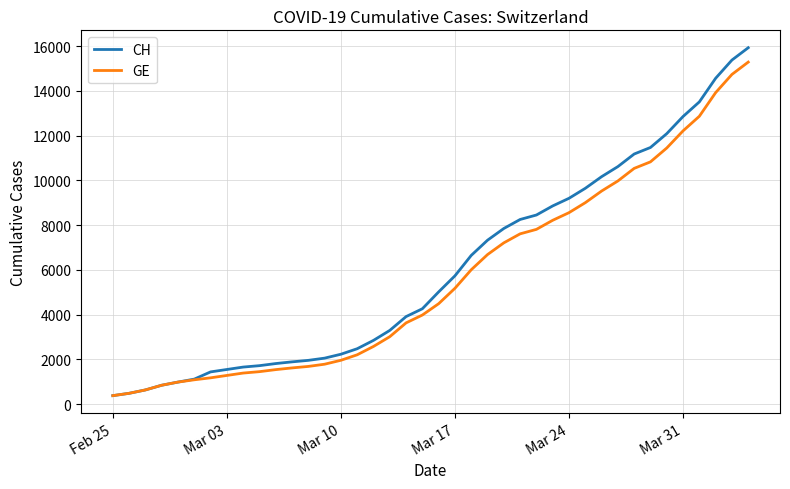

What is the maximum value for CH?

15926